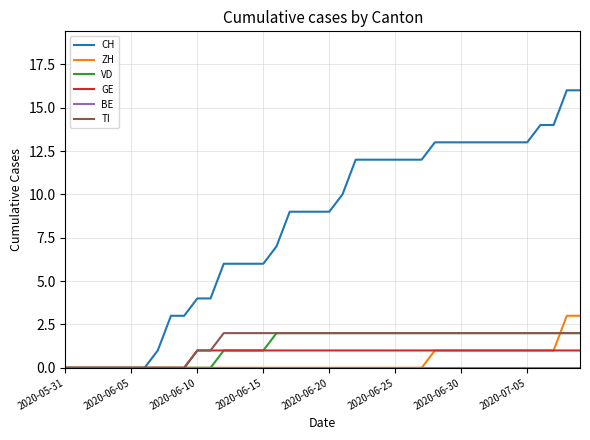

What is the maximum value for ZH?

3